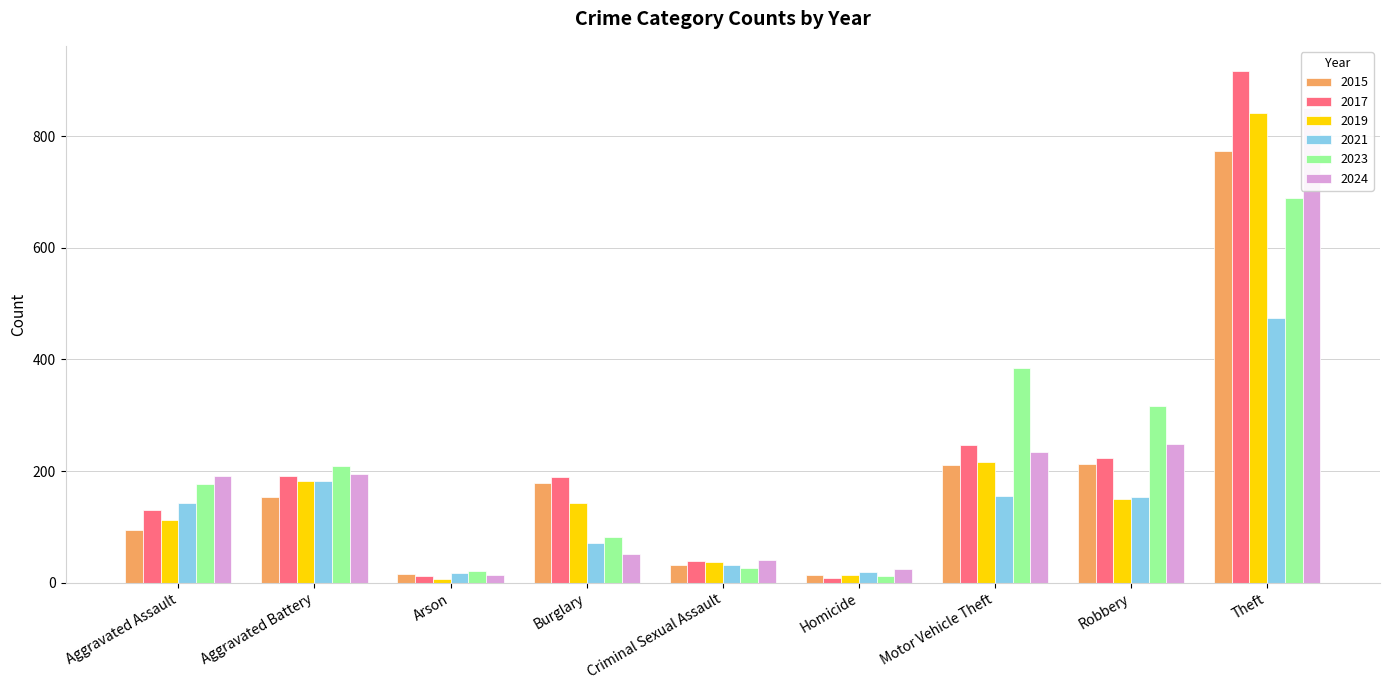

Is the value of 2024 at Criminal Sexual Assault greater than the value of 2015 at Aggravated Battery?

No